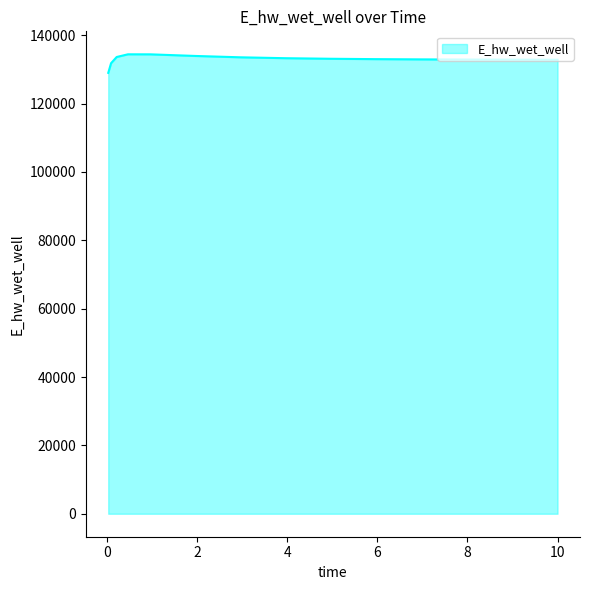

What is the smallest value displayed?

128994.6